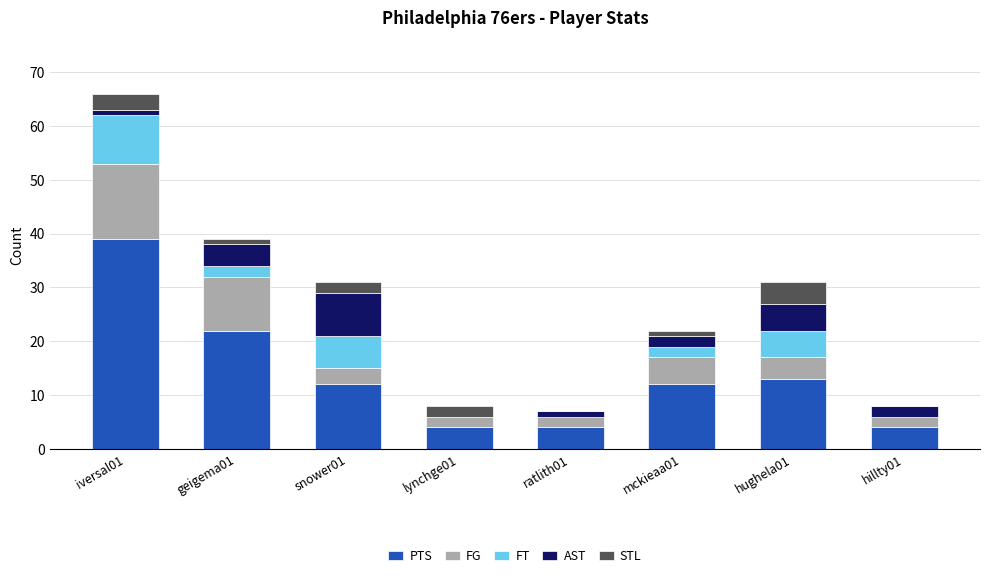

The value of PTS at iversal01 is 26. True or false?

False